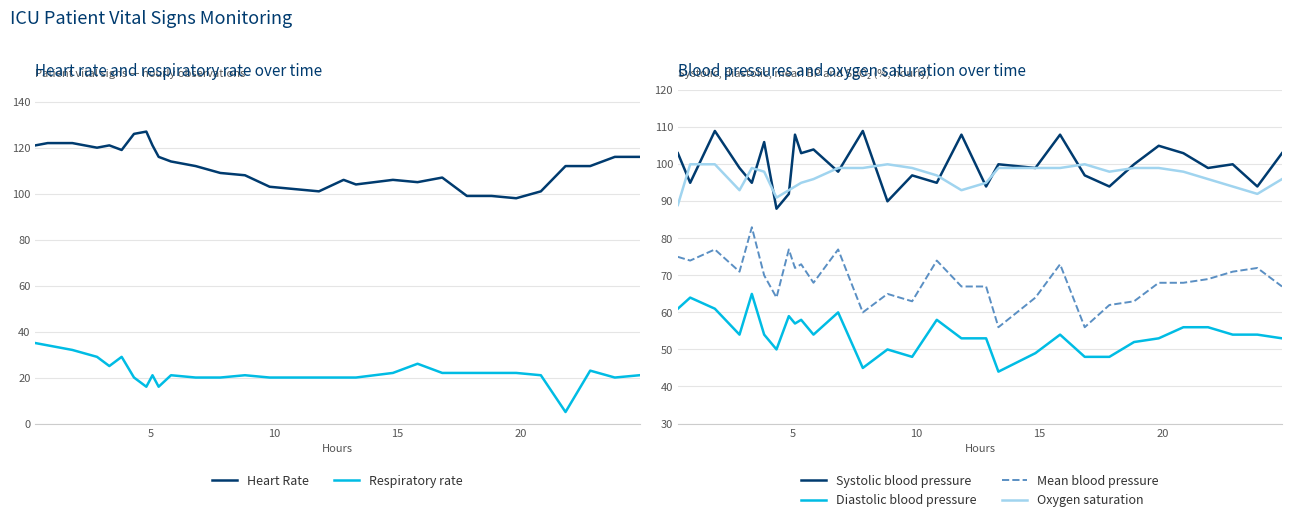

True or false: Diastolic blood pressure and Systolic blood pressure cross at least once.

False